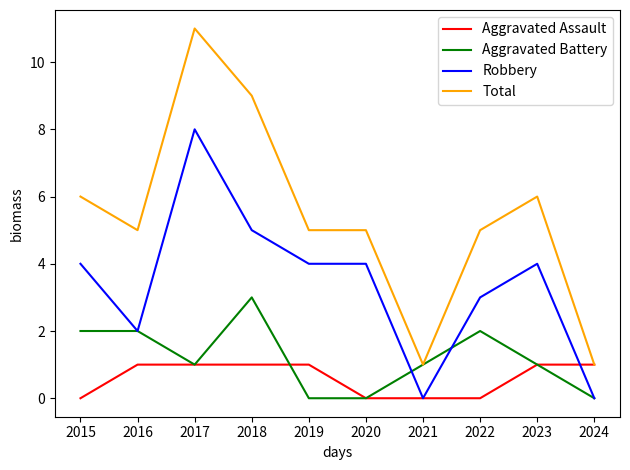

Which series has the largest total across all categories?

Total